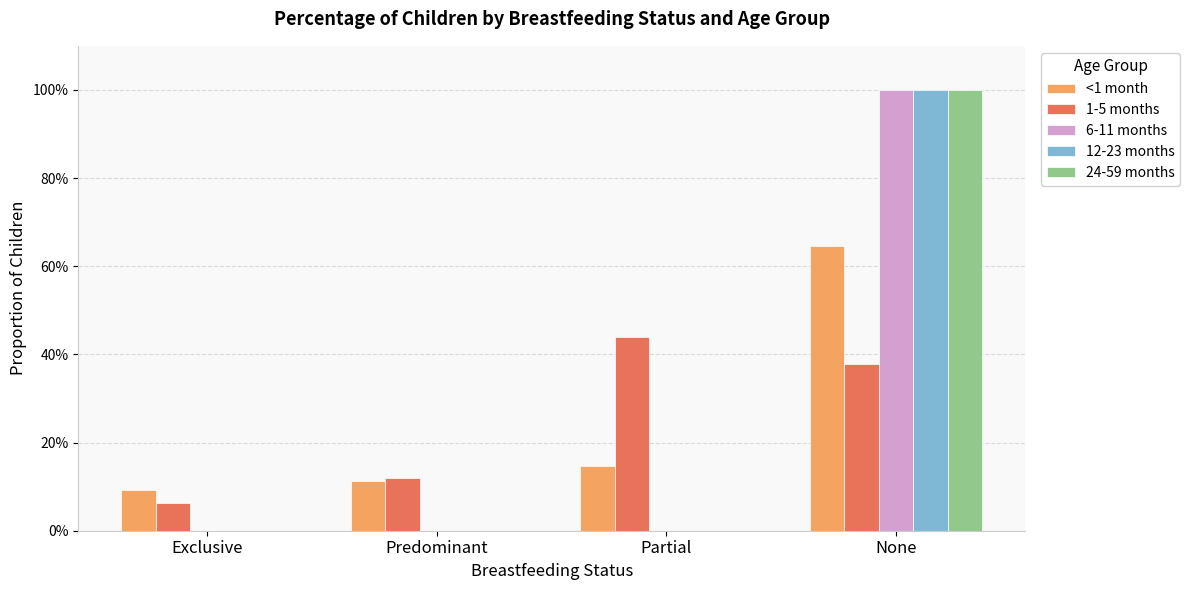

What position from the right is Predominant?

3